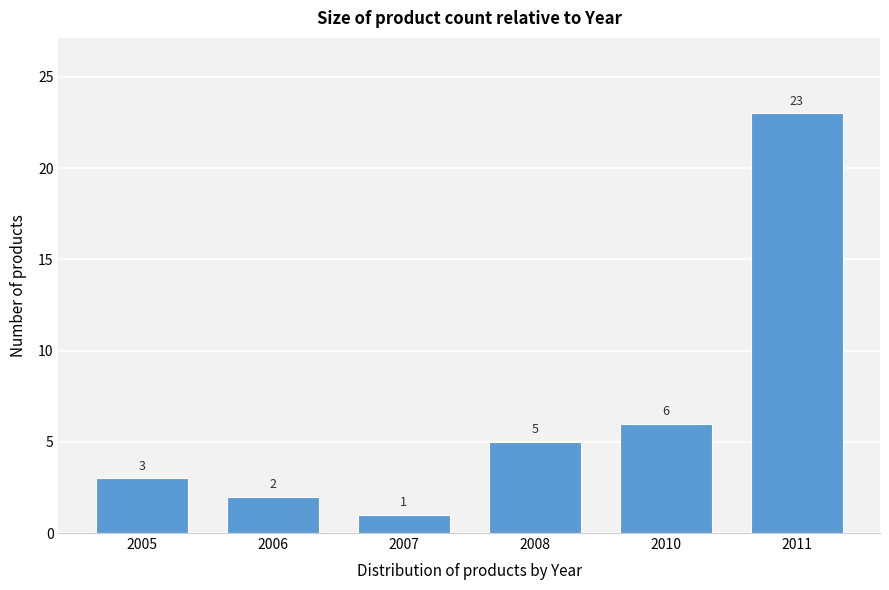

Reading left to right, what are all the values shown in this chart?

3	2	1	5	6	23